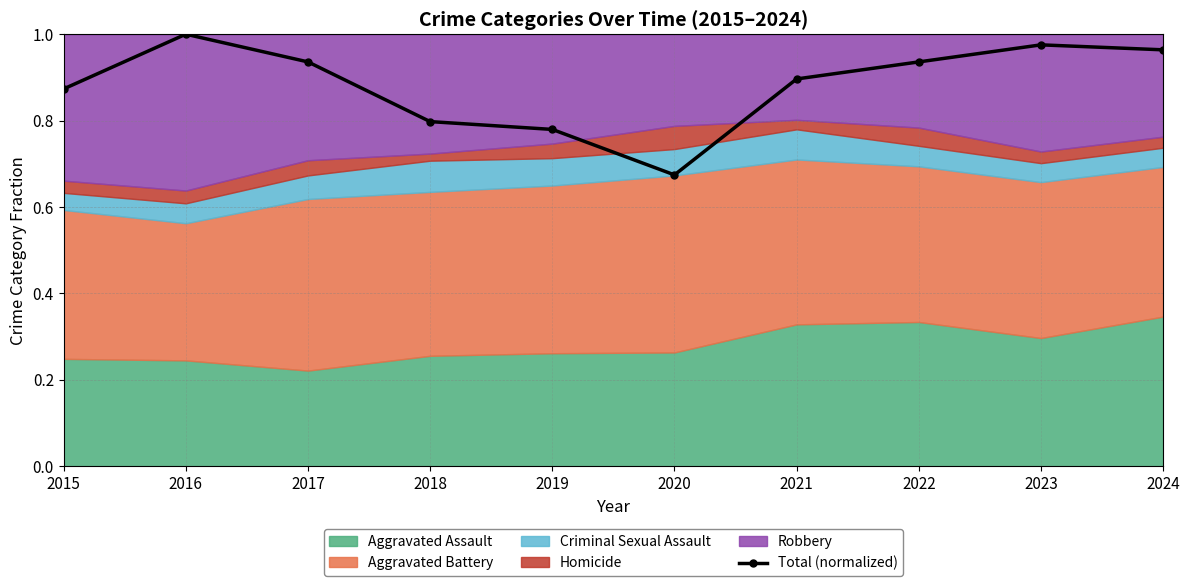

What is the smallest value displayed?

0.7